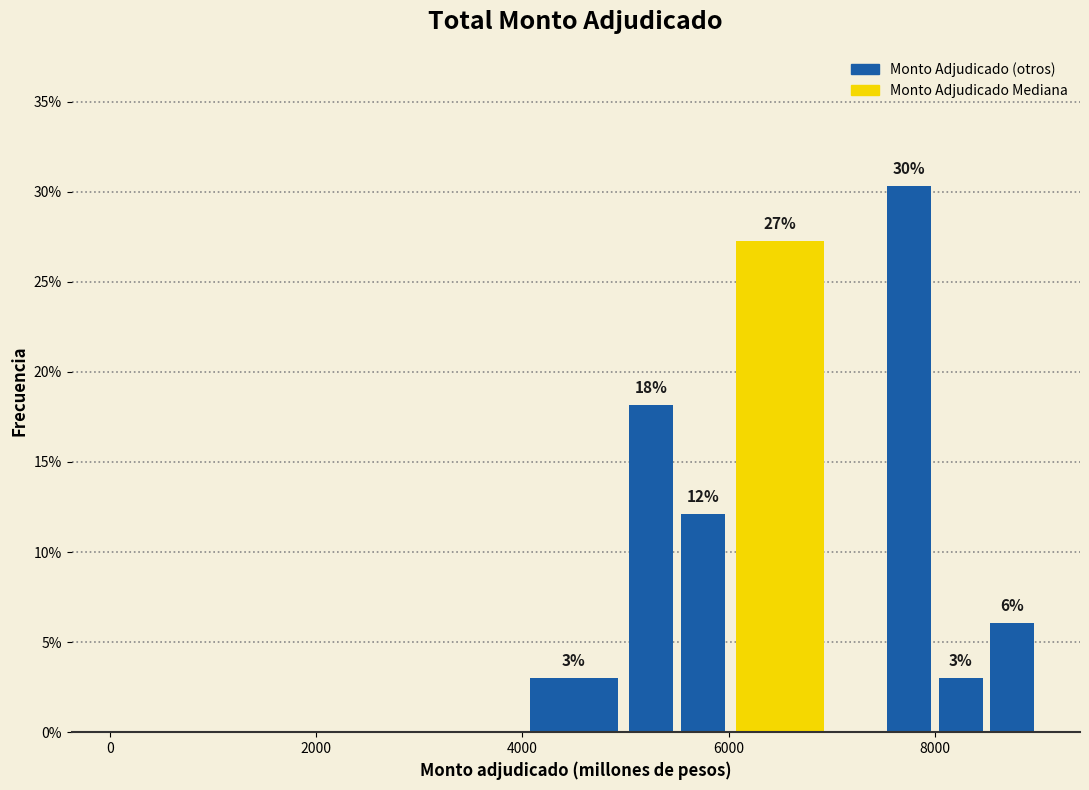

Around what value on the x-axis is the tallest bar? Give the approximate position of its centre, as read against the axis.

7800